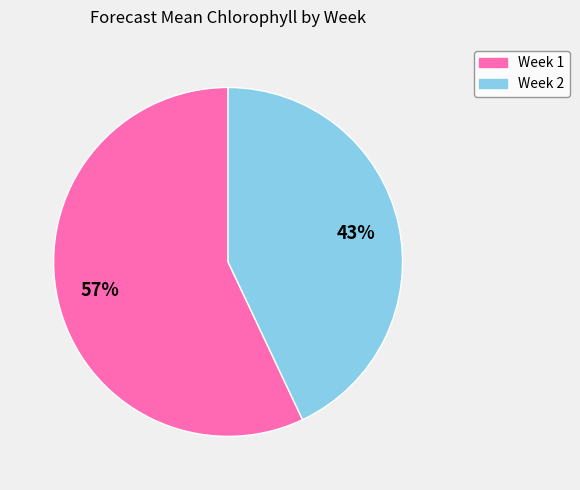

To the nearest percent, what is the average slice percentage?

50%